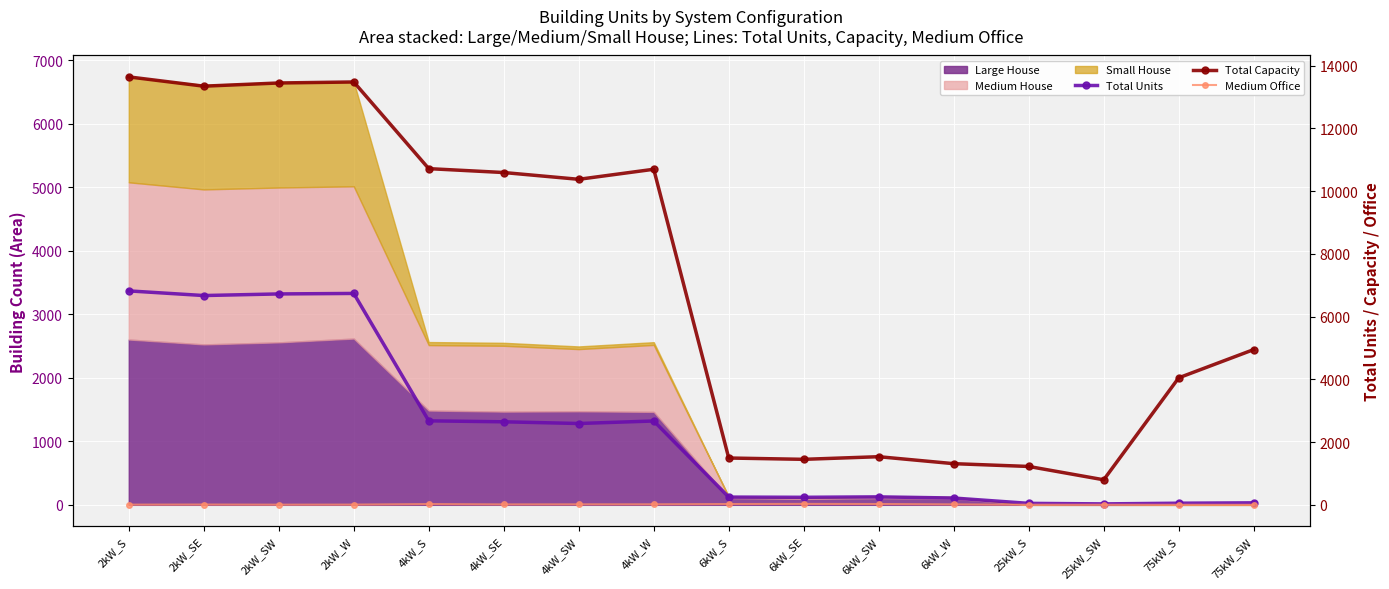

In Total Units, how many points are lower than both neighbors (excluding endpoints)?

4